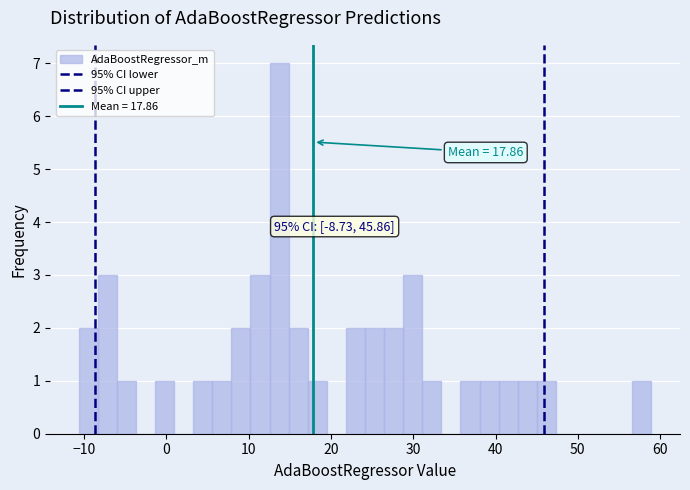

Read against the x-axis, roughly where is the centre of the tallest bar?

14